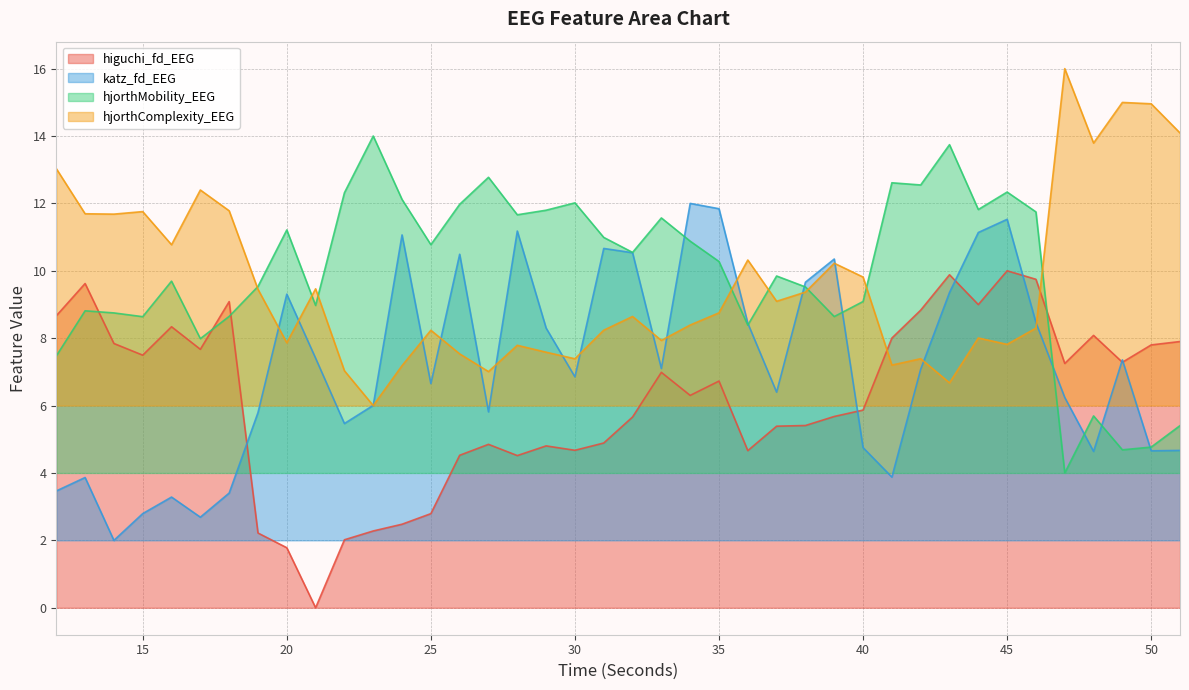

Which series has the largest range (max minus min)?

higuchi_fd_EEG